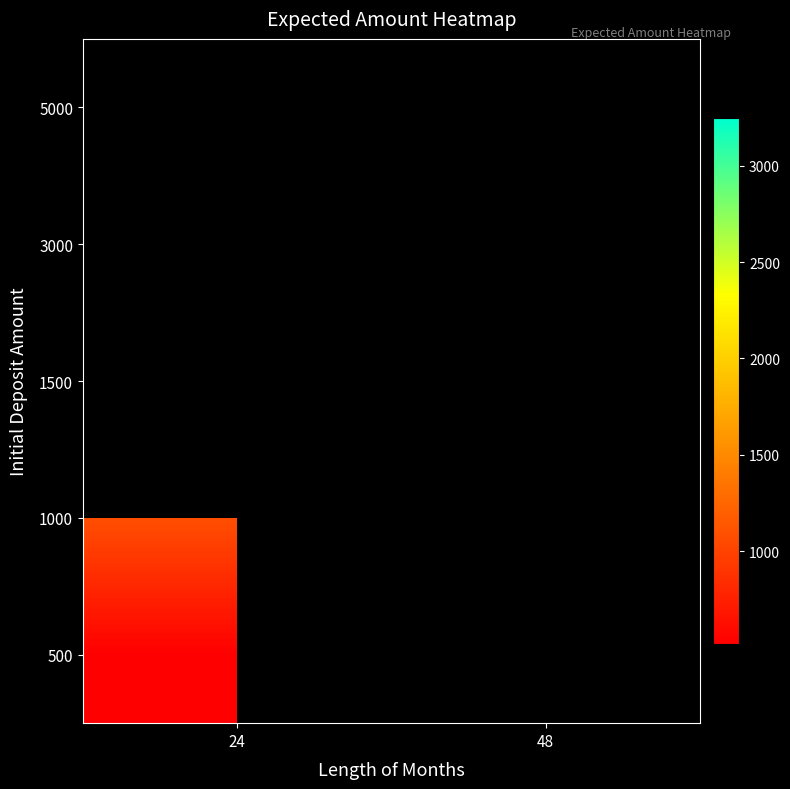

Which has a higher value, 24 or 48?

24